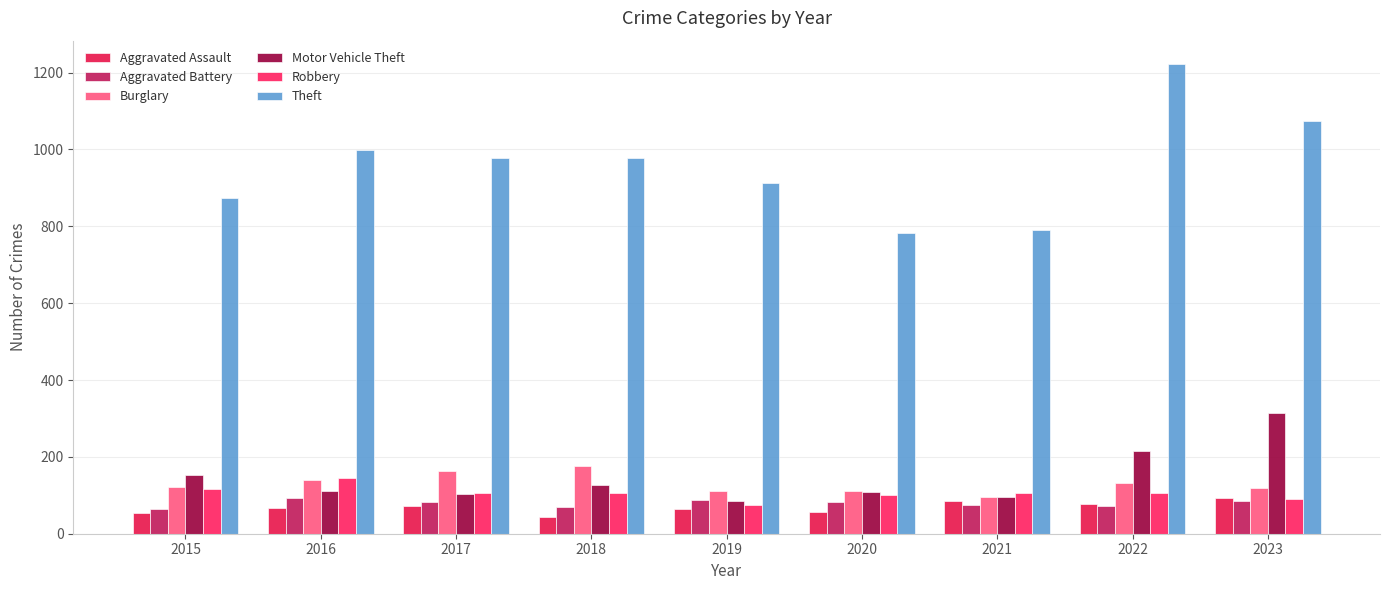

True or false: Burglary has a value of 276 at 2018.

False